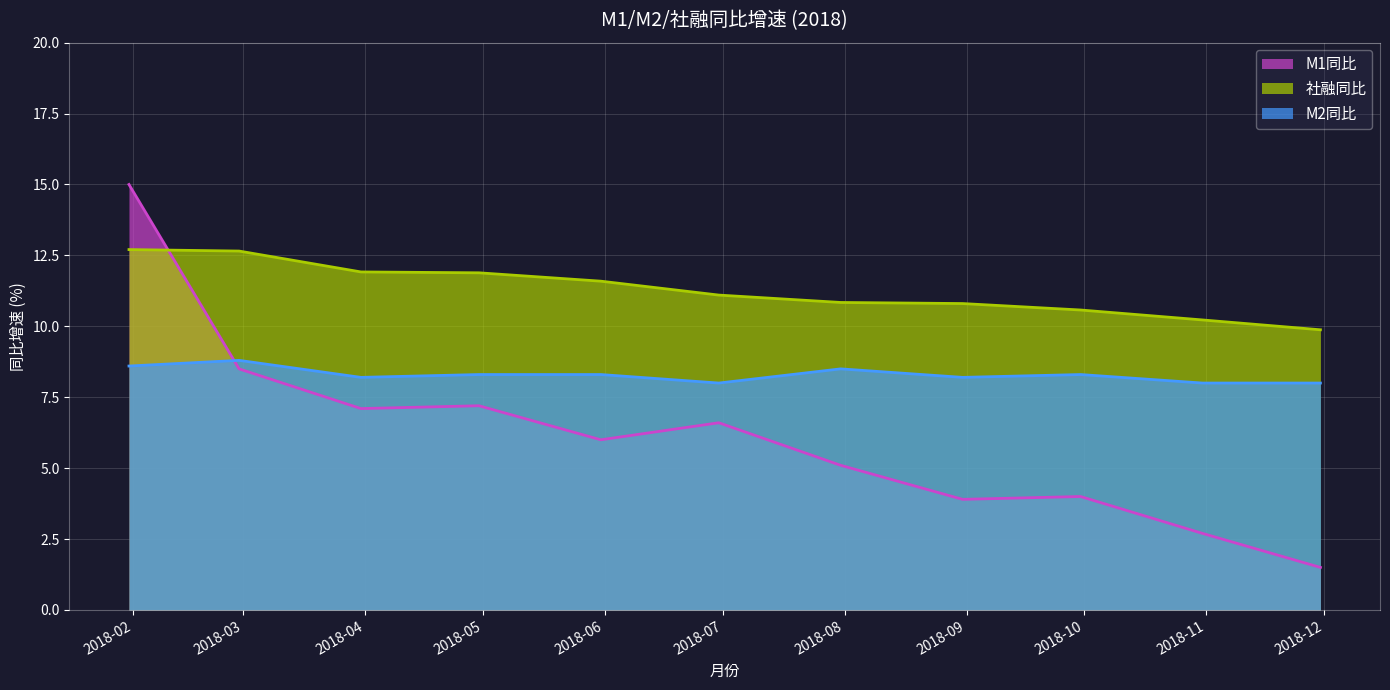

Which series has the widest spread of values?

M1同比